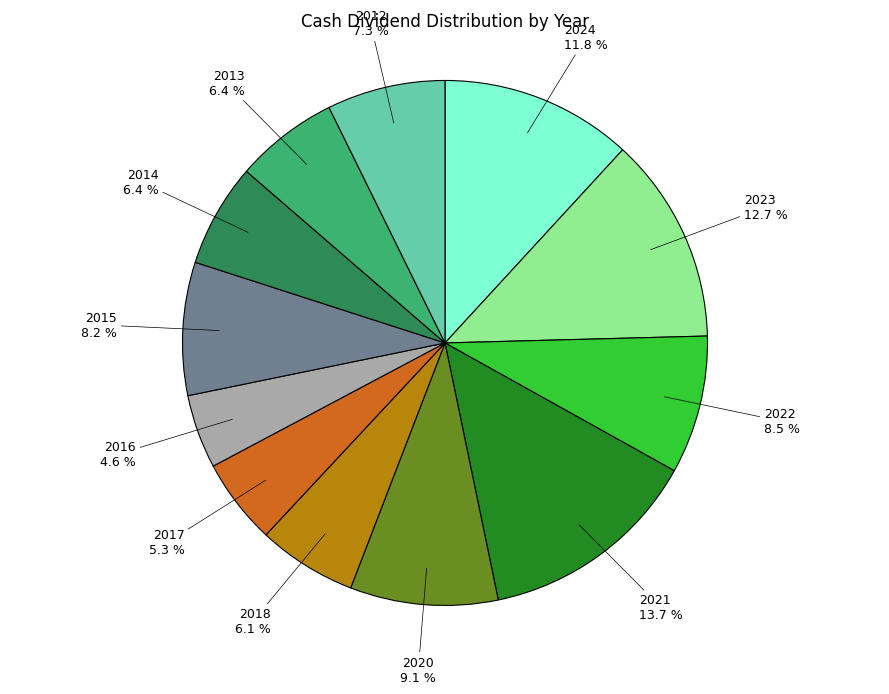

Is it true that 2016 is 14% of the pie?

False